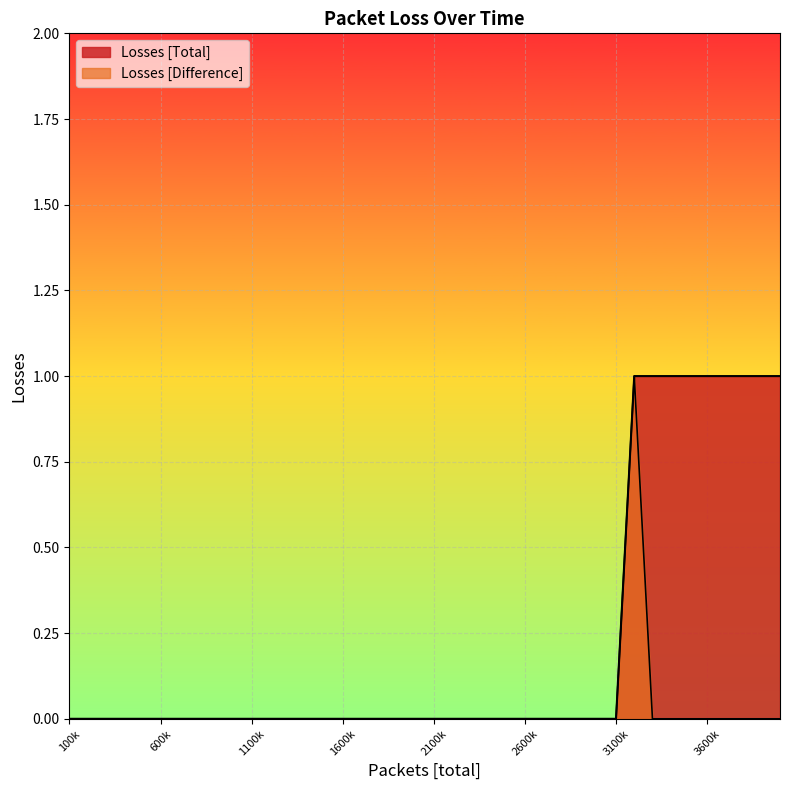

True or false: Losses [Difference] and Losses [Total] intersect in this chart.

False